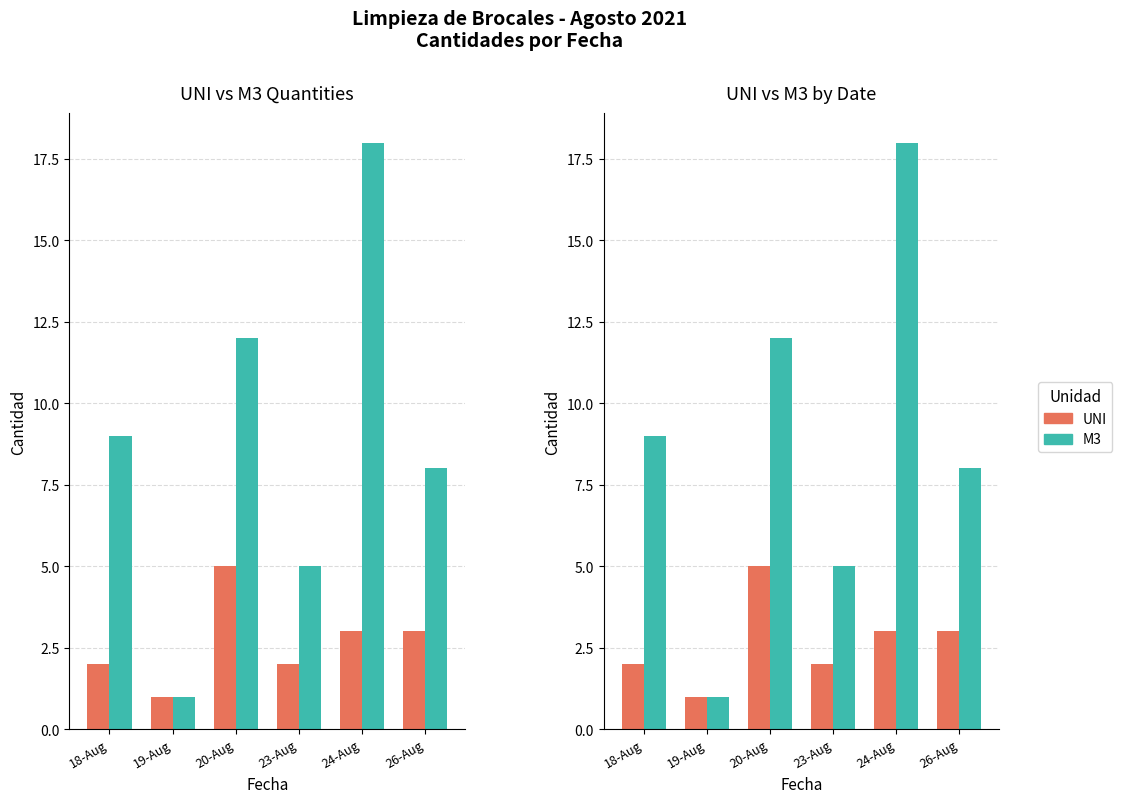

Where does the UNI series first go above 3?

20-Aug